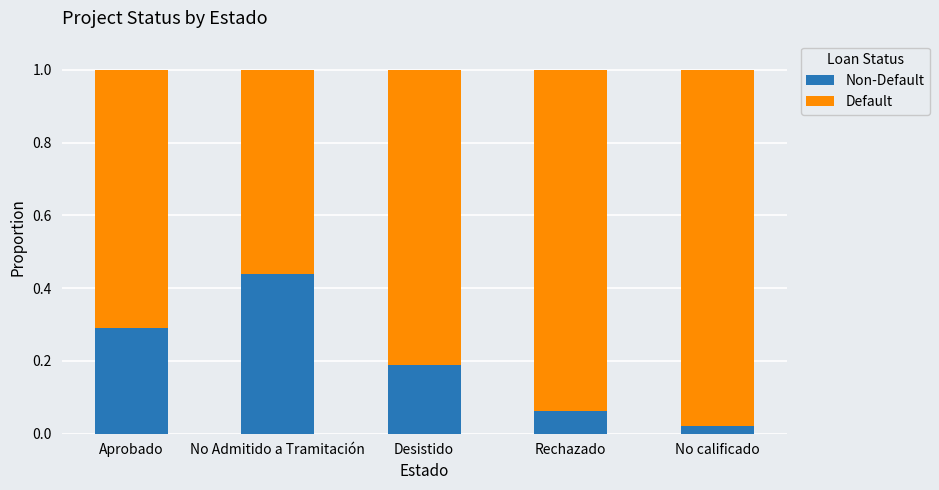

What is the average value of the Default series?

0.8